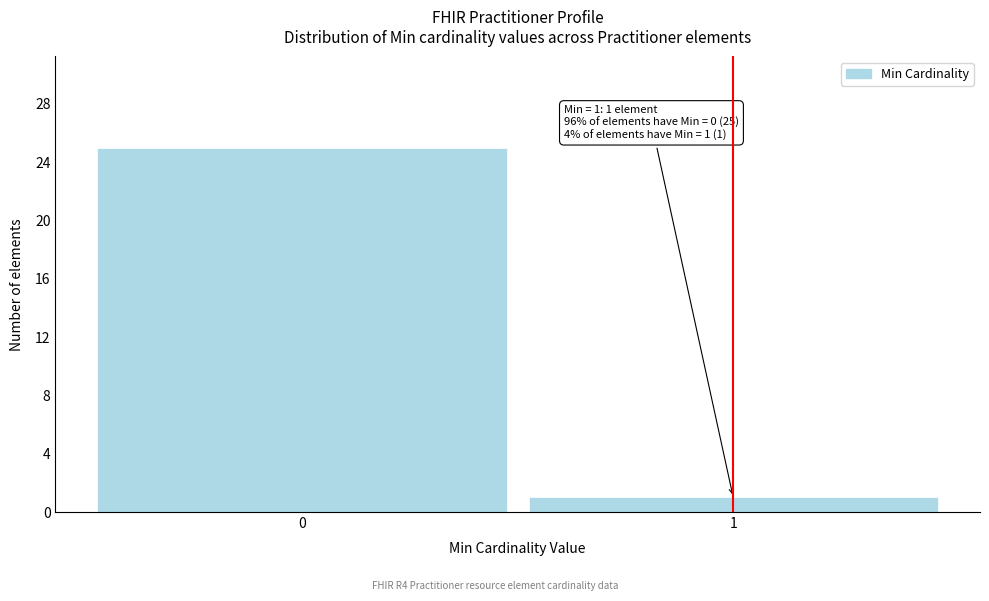

Reading left to right, what are all the values shown in this chart?

25	1